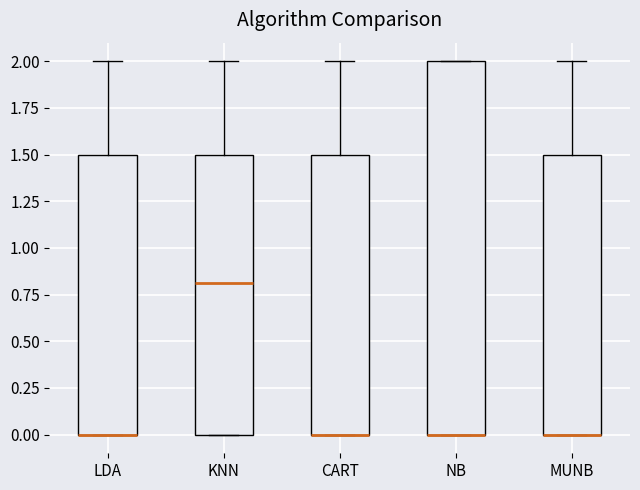

Which box is the tallest, from its lower edge to its upper edge?

NB